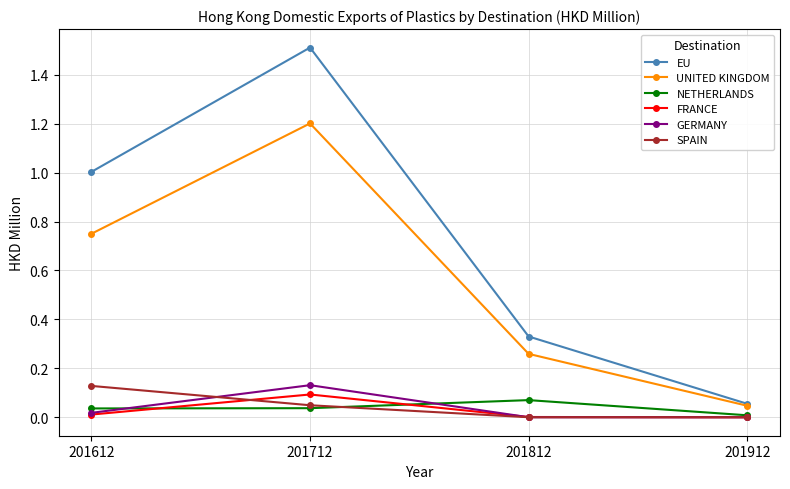

At how many categories does at least one series exceed 0?

4